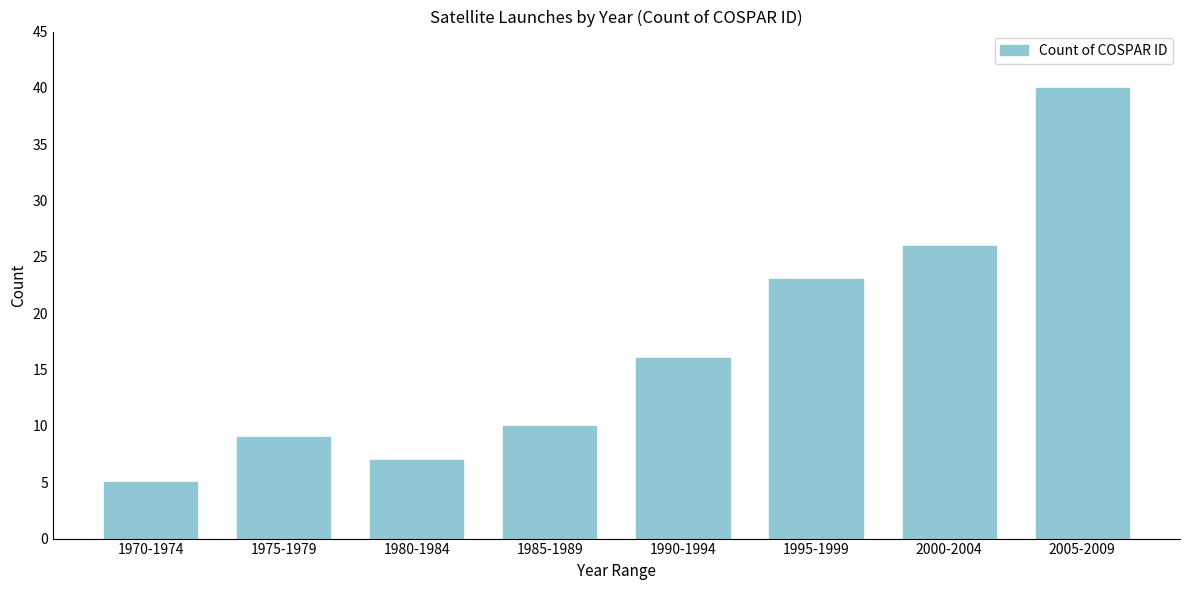

Reading left to right, extract all data points from this chart.

5	9	7	10	16	23	26	40